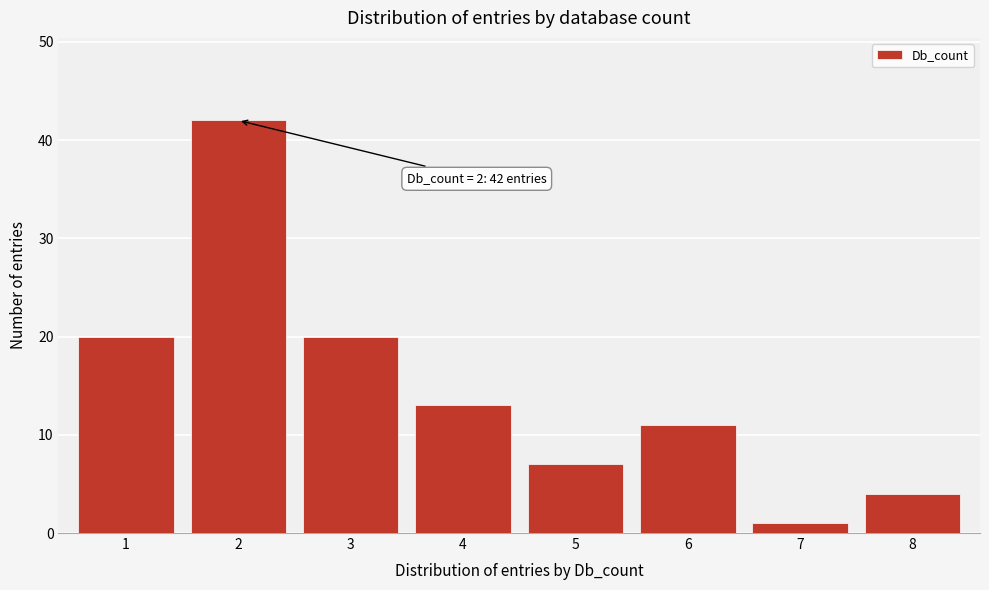

Reading left to right, what are all the values shown in this chart?

1=20	2=42	3=20	4=13	5=7	6=11	7=1	8=4